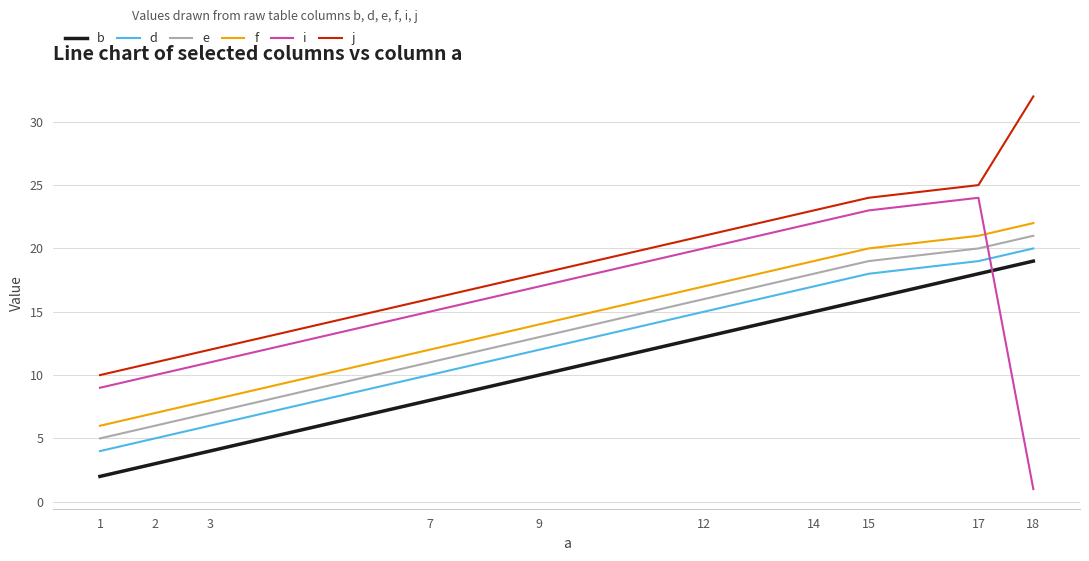

True or false: d has more than 0 points higher than both neighbors.

False